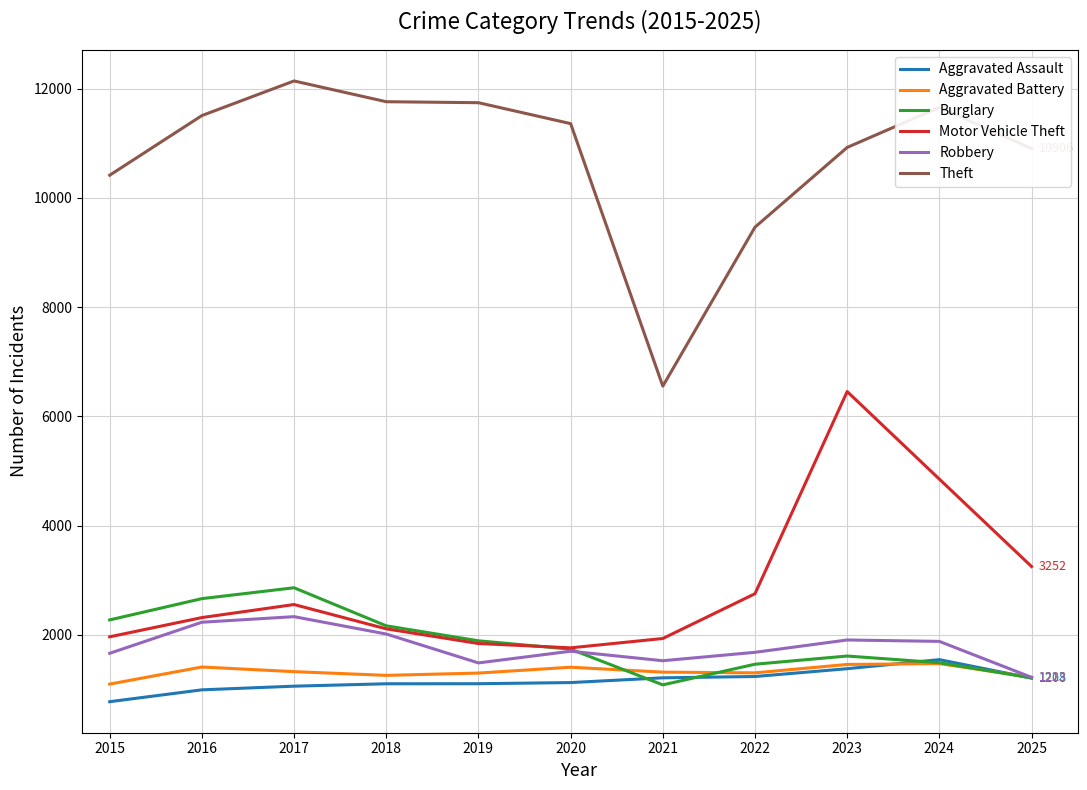

What is the lowest value of the Aggravated Battery series?

1099